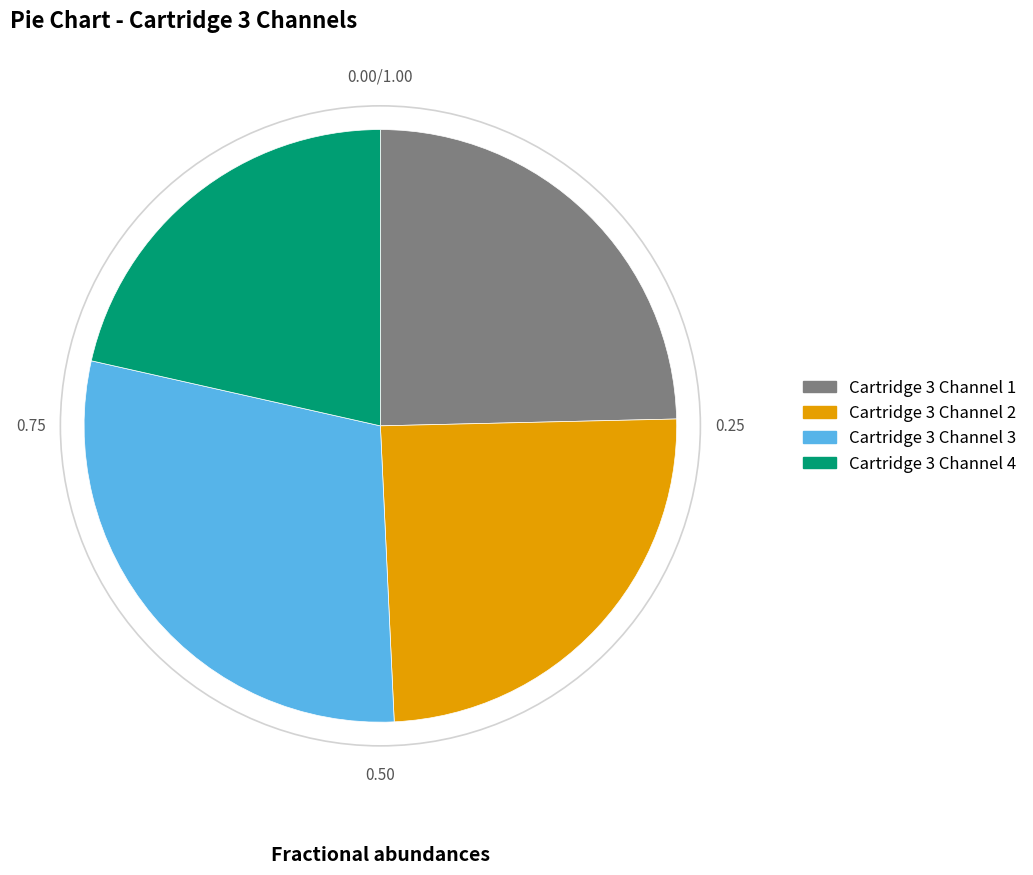

Which has a higher value, Cartridge 3 Channel 1 or Cartridge 3 Channel 3?

Cartridge 3 Channel 3